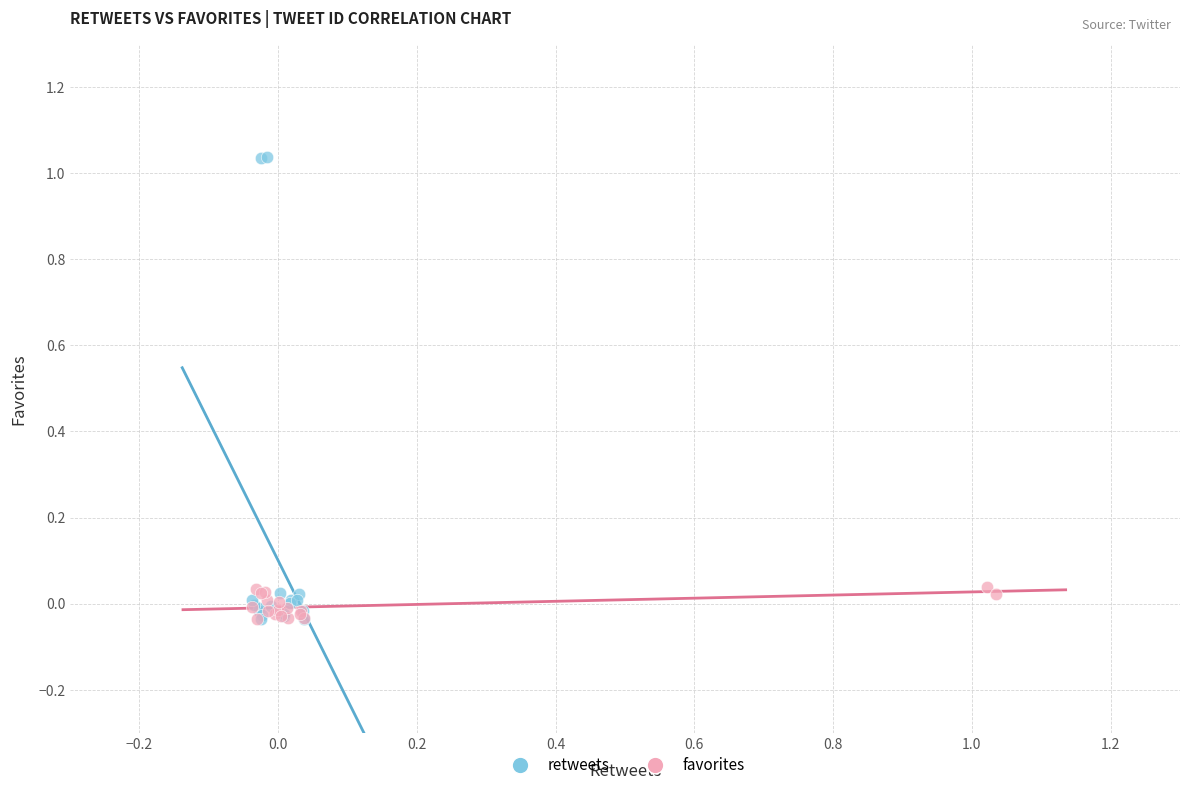

Which series contains the highest Y value?

retweets